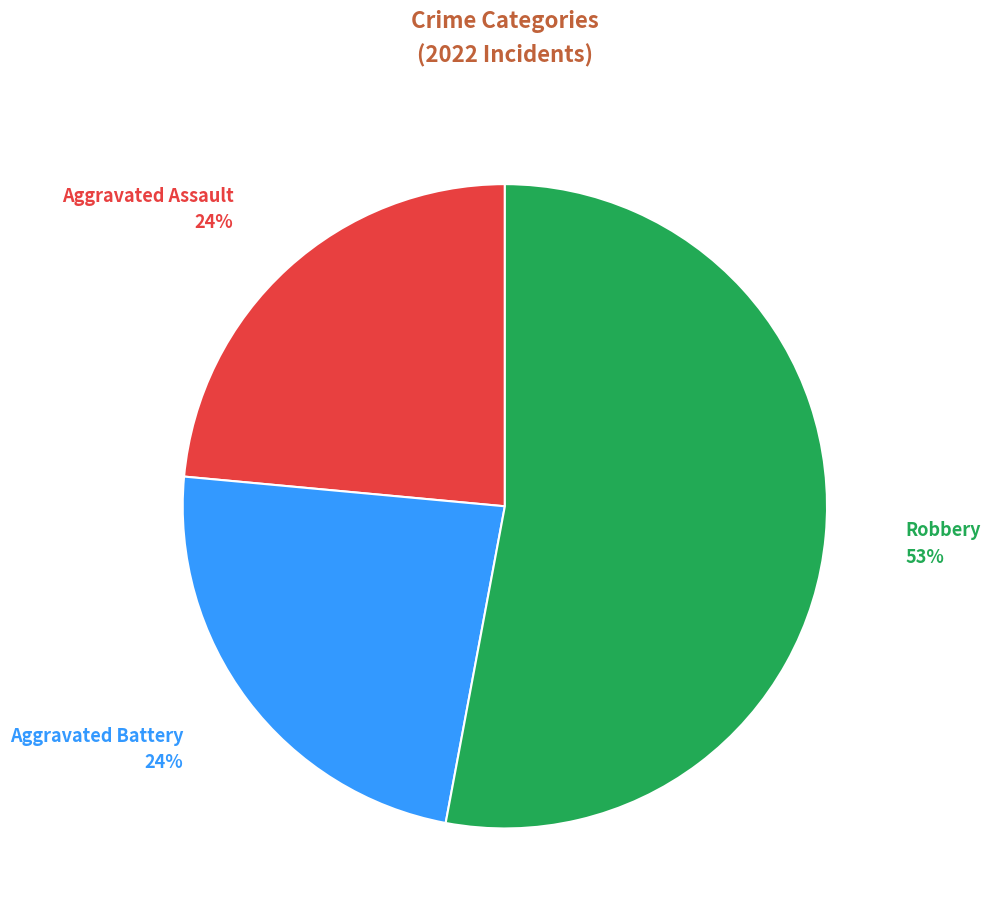

Is there a majority slice in this chart?

Yes